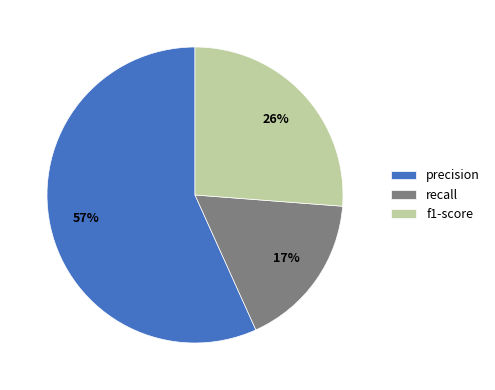

Count the number of slices in the pie.

3